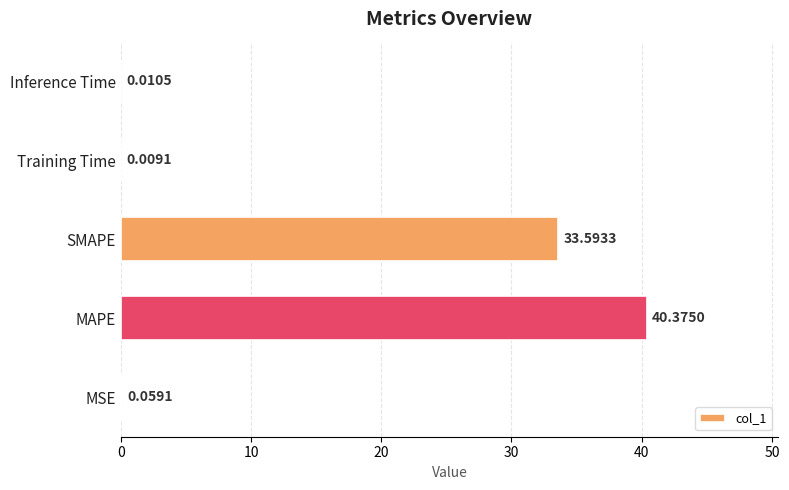

Count the number of categories in the chart.

5